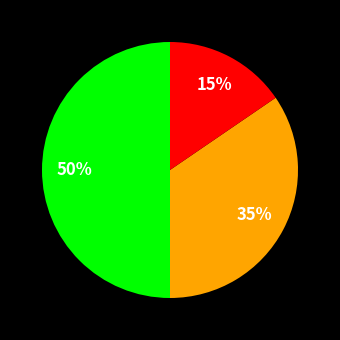

To the nearest percent, what is the difference between the largest and smallest slice percentages?

35%